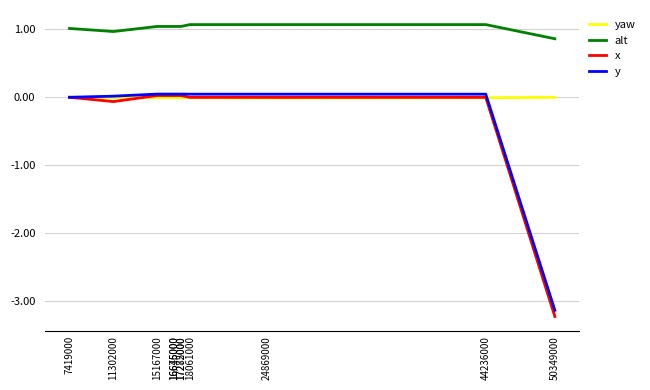

What is the maximum value shown in the chart?

1.1